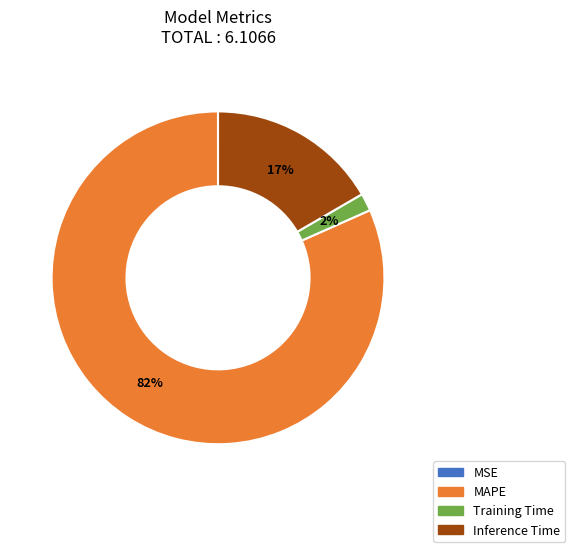

To the nearest percent, what is the combined percentage of MAPE and Training Time?

83%